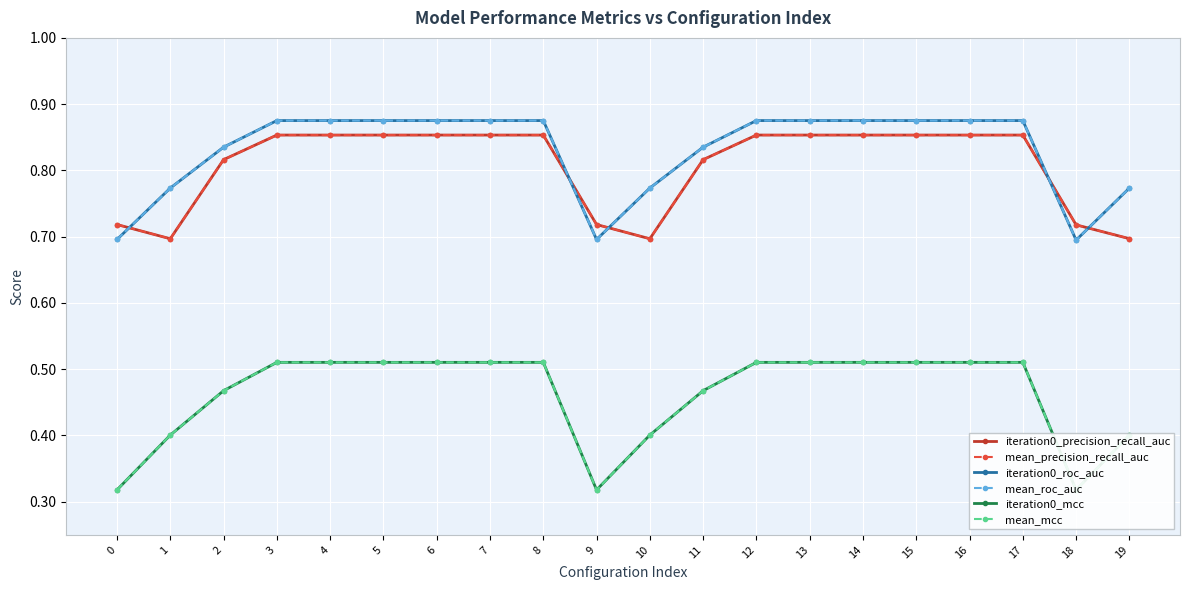

Where is mean_precision_recall_auc nearest to the value 0?

1